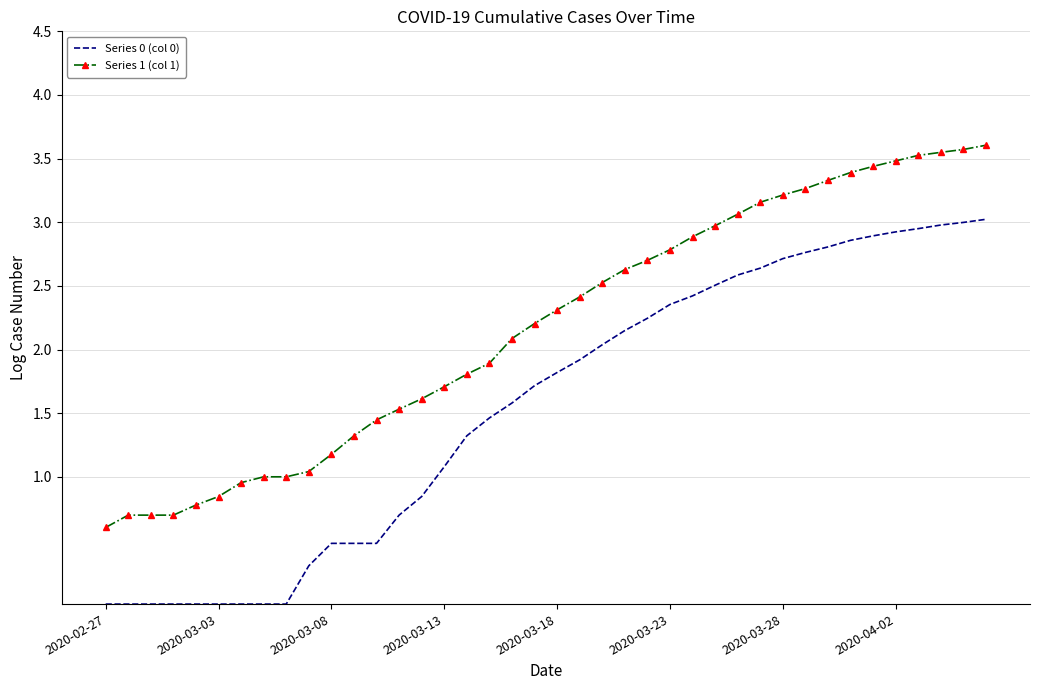

True or false: Series 1 (col 1) and Series 0 (col 0) intersect in this chart.

False